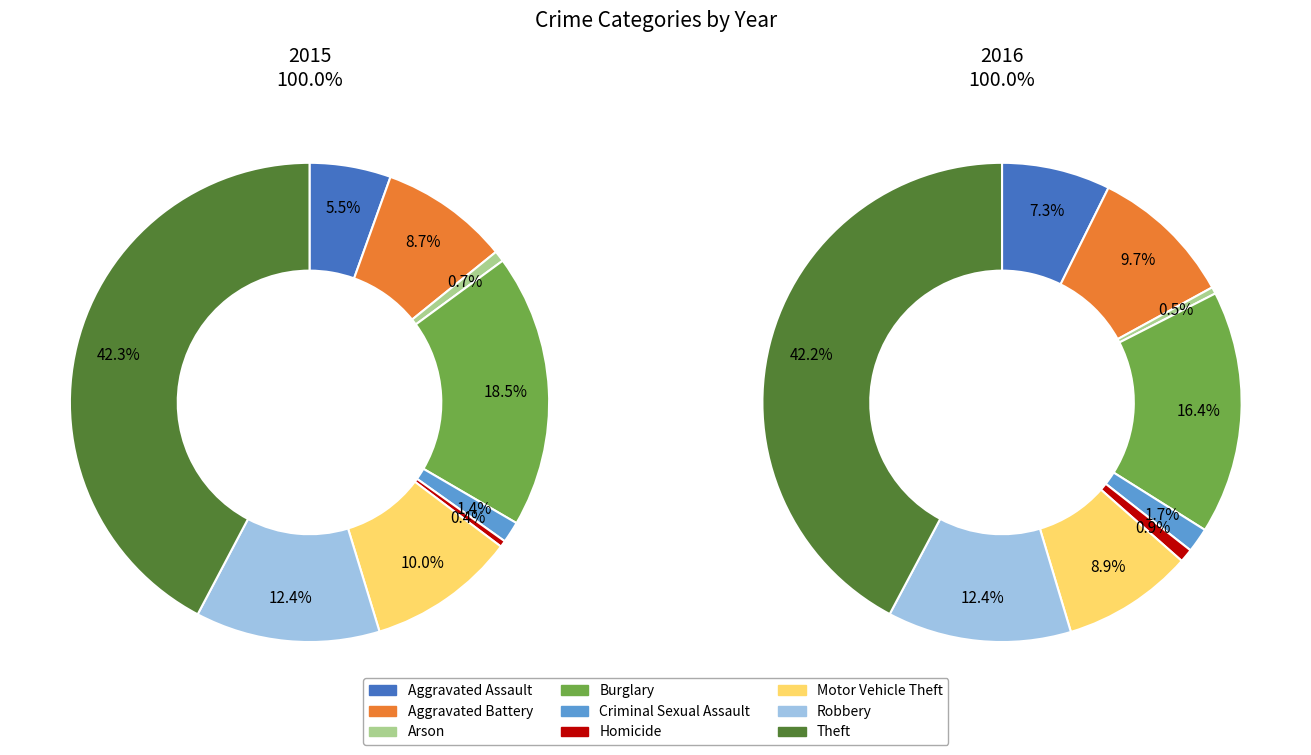

Which has a higher value, Theft or Criminal Sexual Assault?

Theft